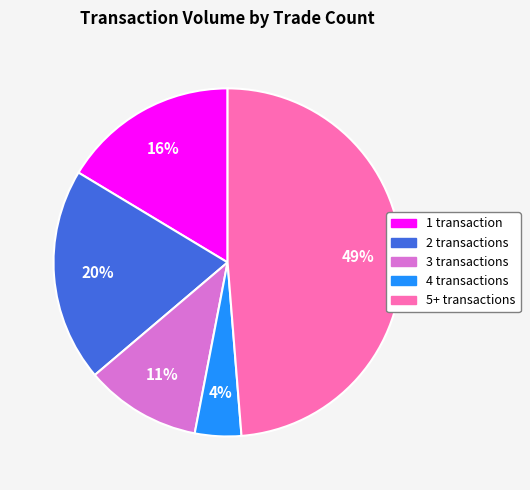

To the nearest percent, what portion does 5+ transactions represent?

49%